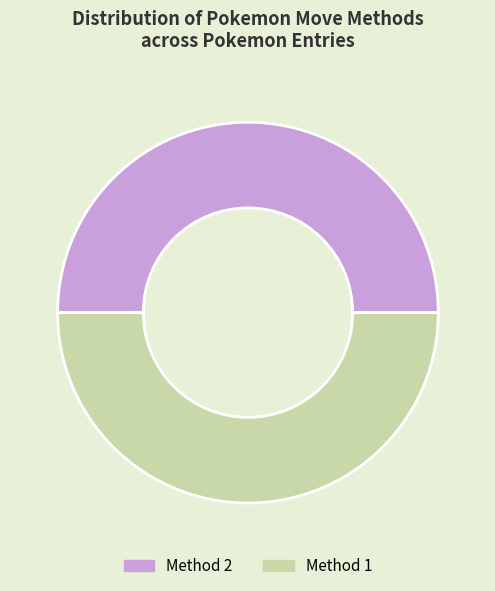

Approximately how many times larger is the value at Method 2 compared to Method 1?

1.0